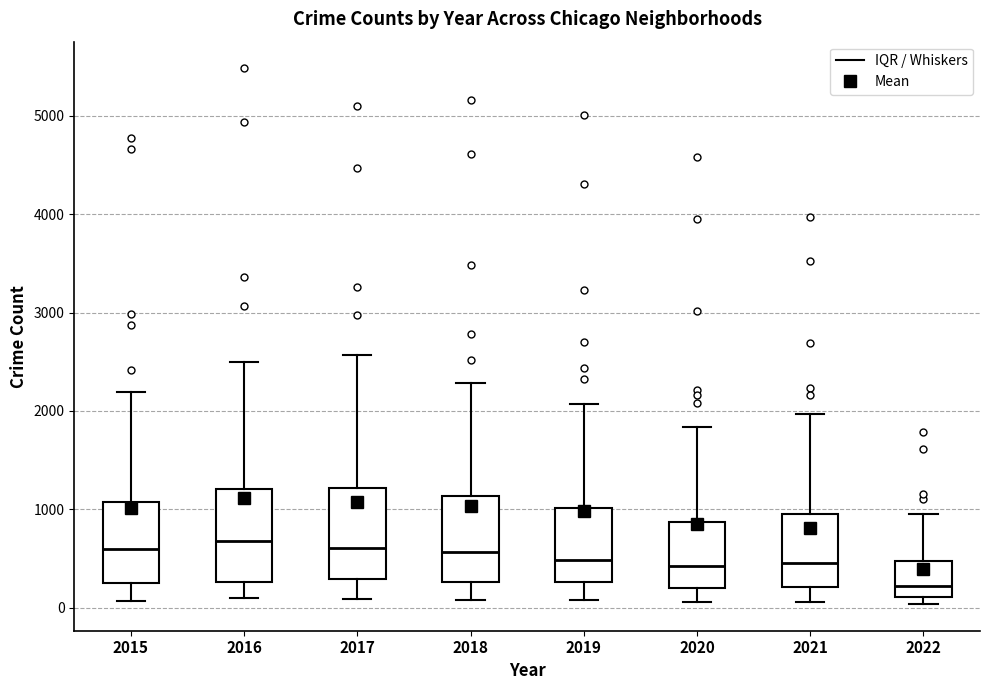

Reading left to right, transcribe this box plot: for each box, give where its median line is, the range the box spans, and where its two whiskers end, as read against the y-axis. The values are not printed on the chart, so give them approximately, as read against the axis.

2015: median 600, box 300 to 1100, whiskers 100 to 2200
2016: median 700, box 300 to 1200, whiskers 100 to 2500
2017: median 600, box 300 to 1200, whiskers 100 to 2600
2018: median 600, box 300 to 1100, whiskers 100 to 2300
2019: median 500, box 300 to 1000, whiskers 100 to 2100
2020: median 400, box 200 to 900, whiskers 100 to 1800
2021: median 500, box 200 to 1000, whiskers 100 to 2000
2022: median 200, box 100 to 500, whiskers 0 to 900